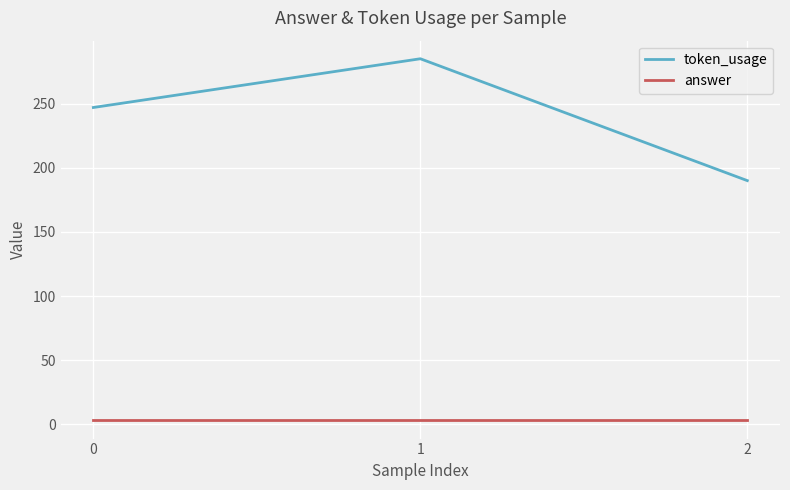

List the series in order of their overall mean, lowest first.

answer, token_usage